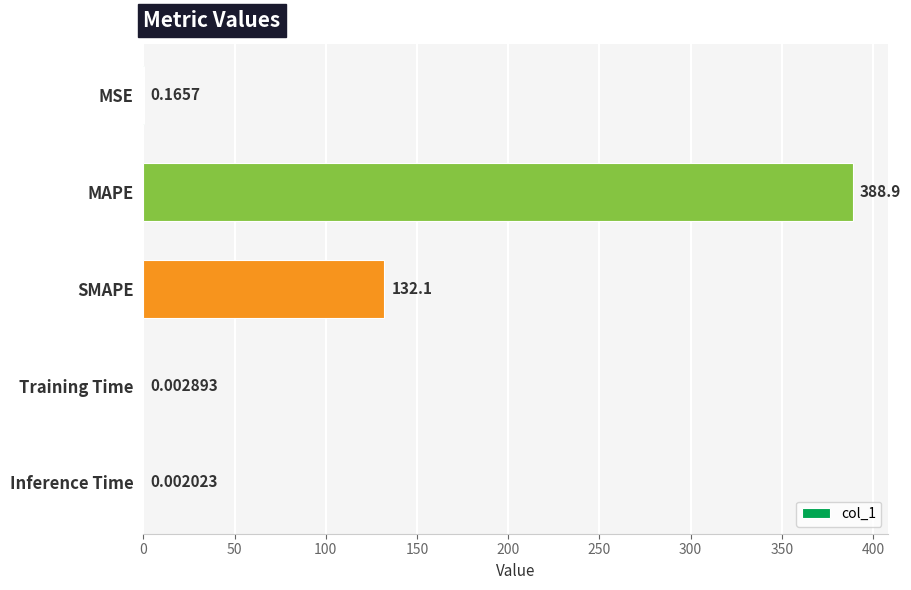

Which has a higher value, SMAPE or Training Time?

SMAPE